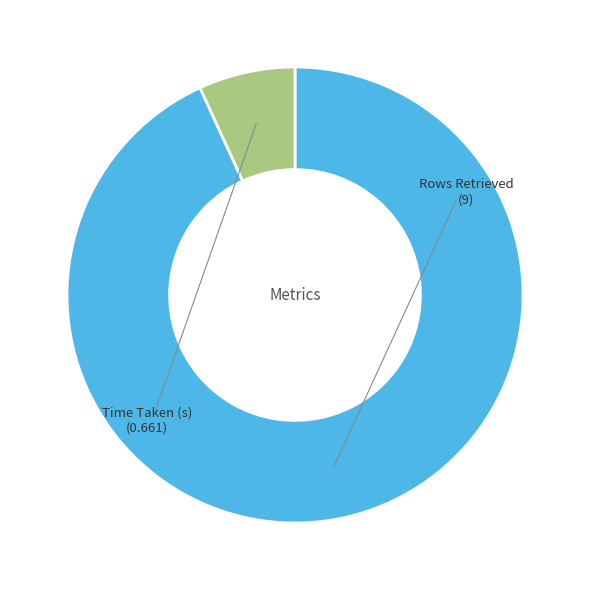

Does any single category account for the majority?

Yes